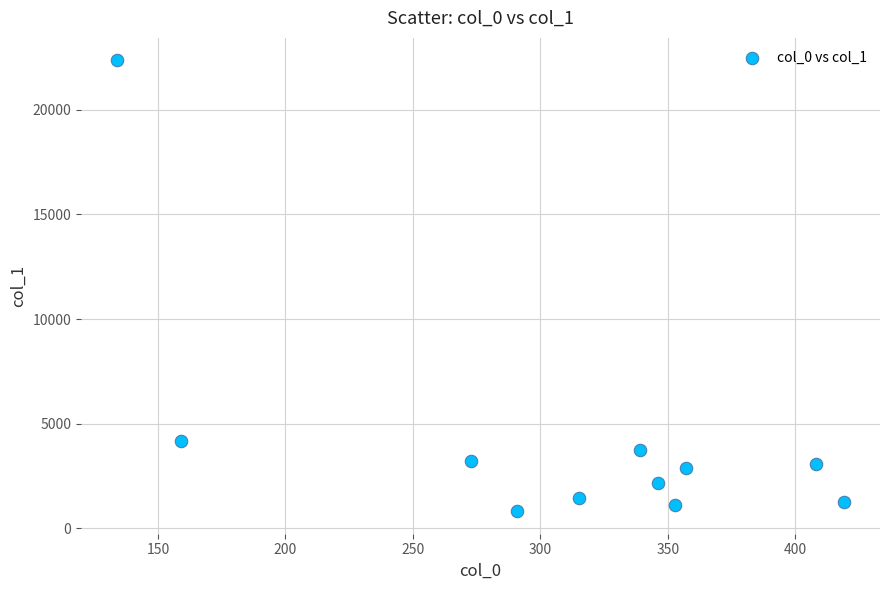

What Y value in the scatter plot is closest to 11587?

4164.9